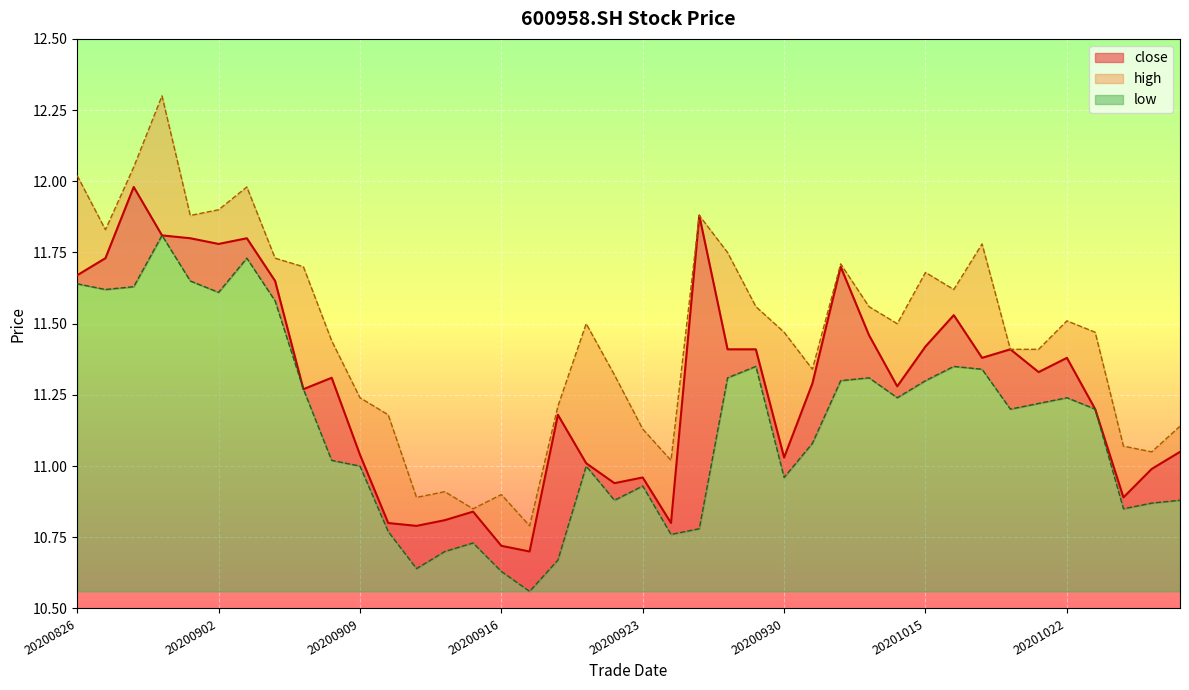

The value of high at 20200929 is 11.6. True or false?

True